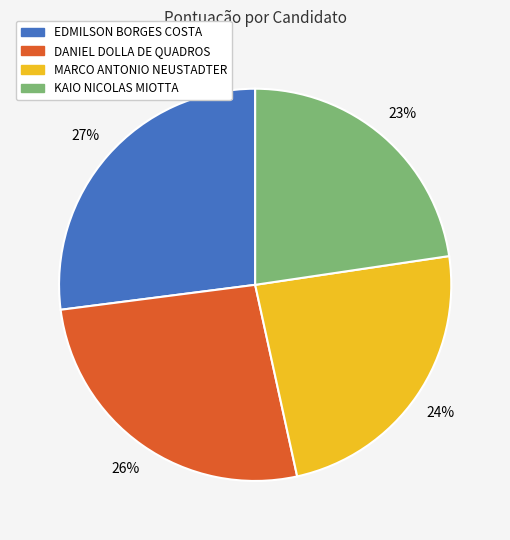

True or false: MARCO ANTONIO NEUSTADTER accounts for 14% of the total.

False